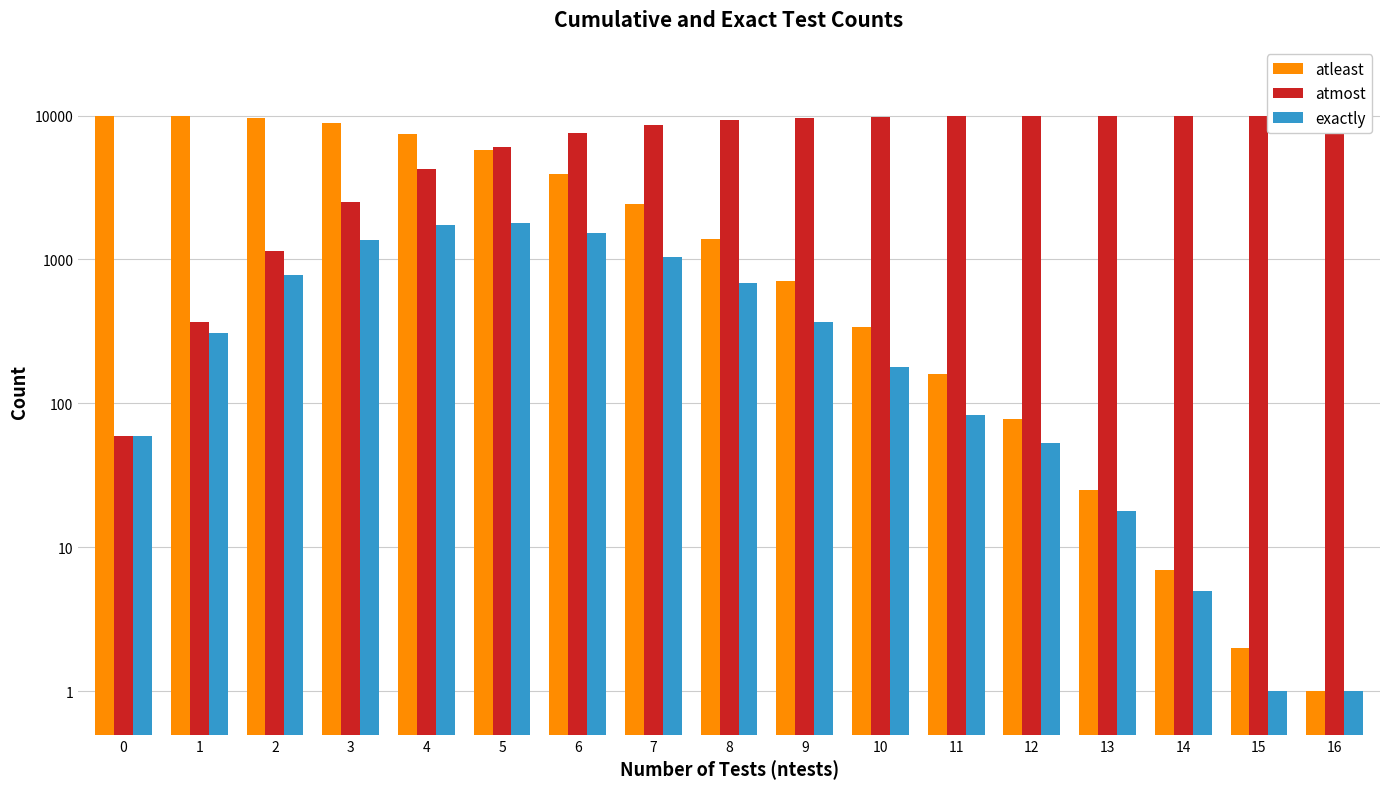

How many groups of bars are there?

17